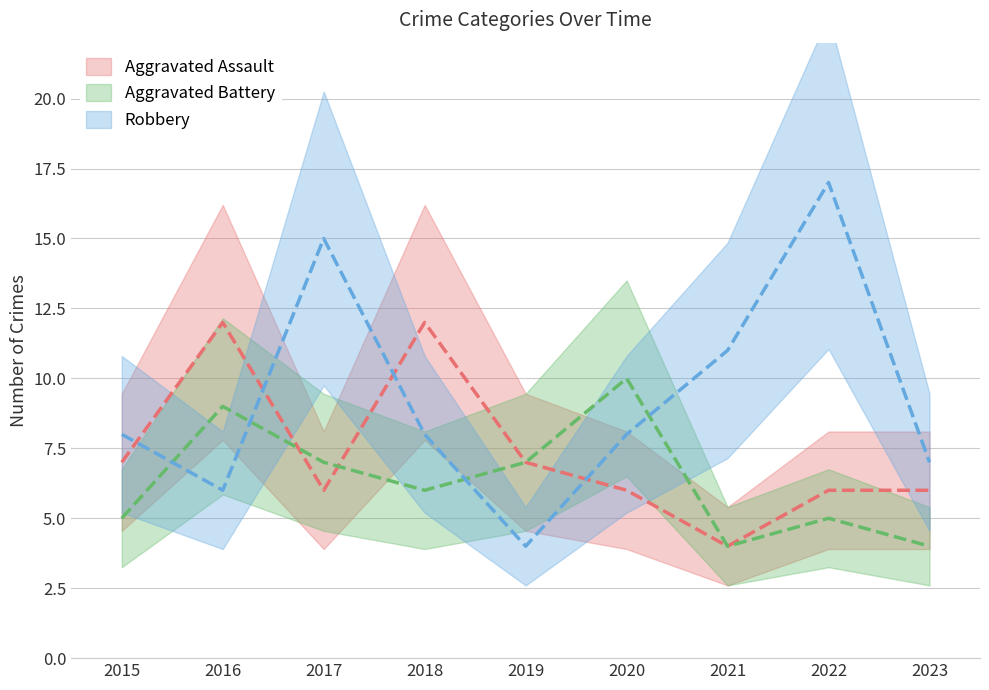

Which series has the largest range (max minus min)?

Robbery